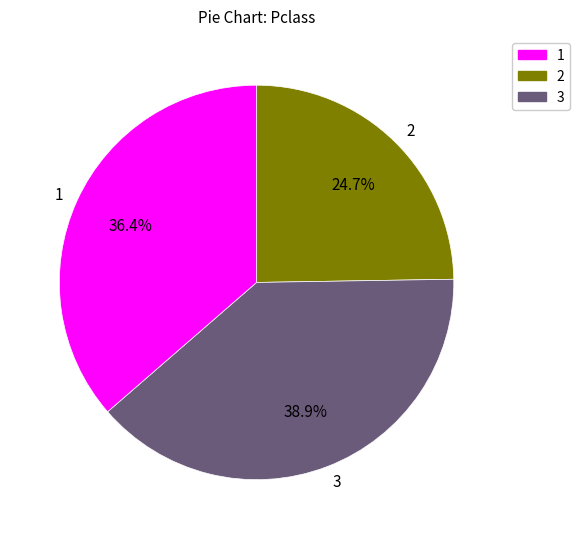

Rank the categories by value from lowest to highest.

2, 1, 3